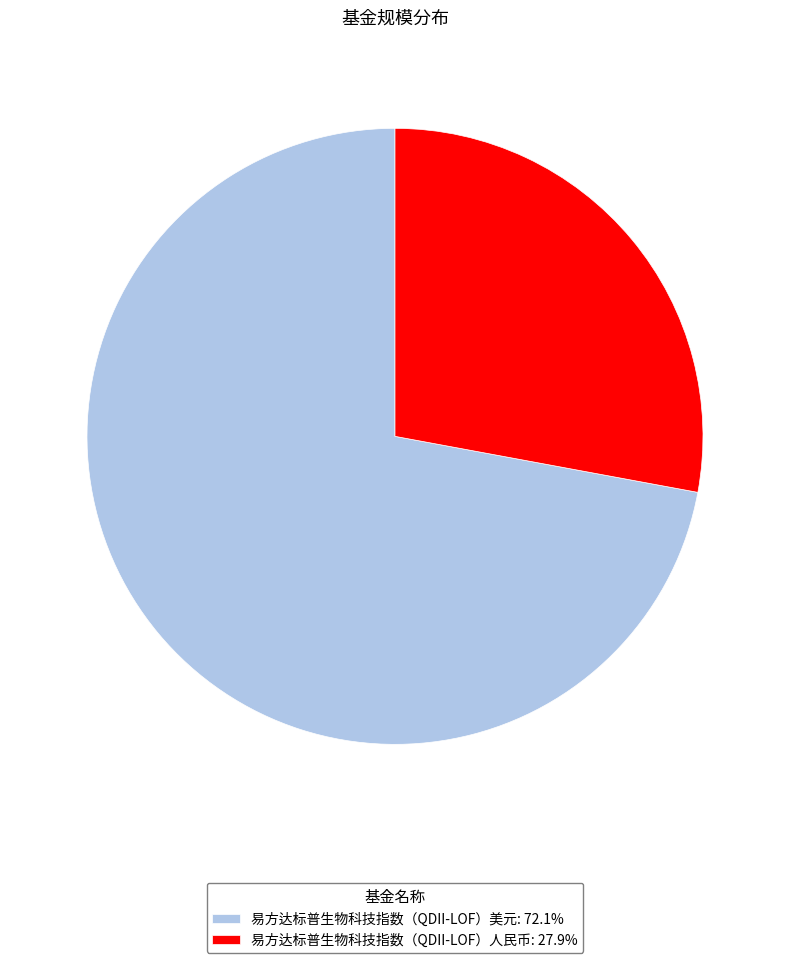

Combined, do 易方达标普生物科技指数（QDII-LOF）美元: 72.1% and 易方达标普生物科技指数（QDII-LOF）人民币: 27.9% account for over 50%?

Yes